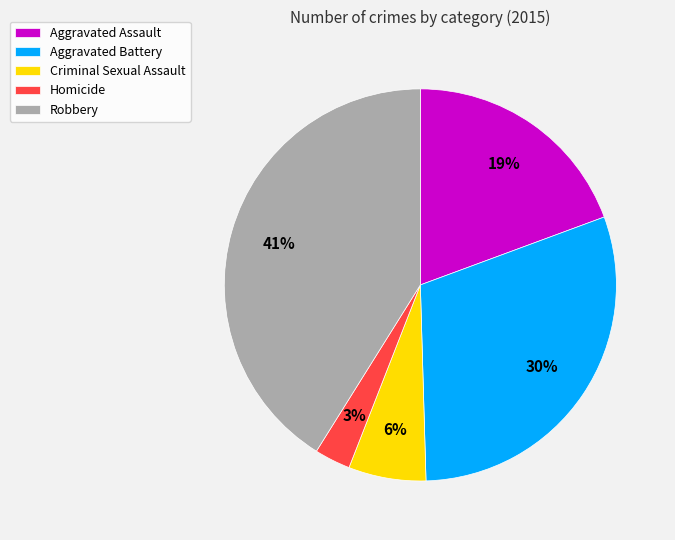

Combined, do Criminal Sexual Assault and Aggravated Assault account for over 50%?

No